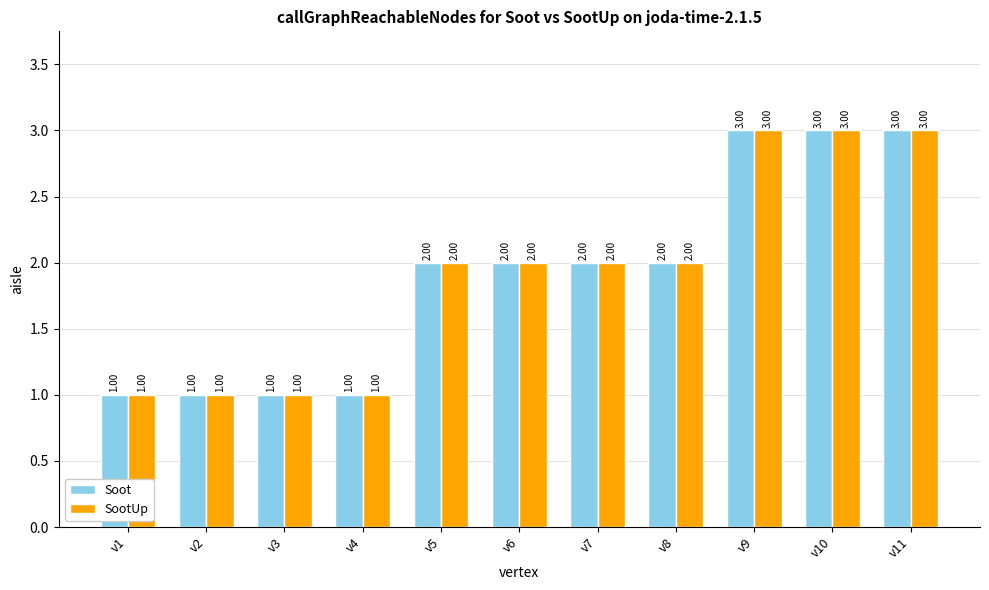

What is the sum of the SootUp values at v11 and v2?

4